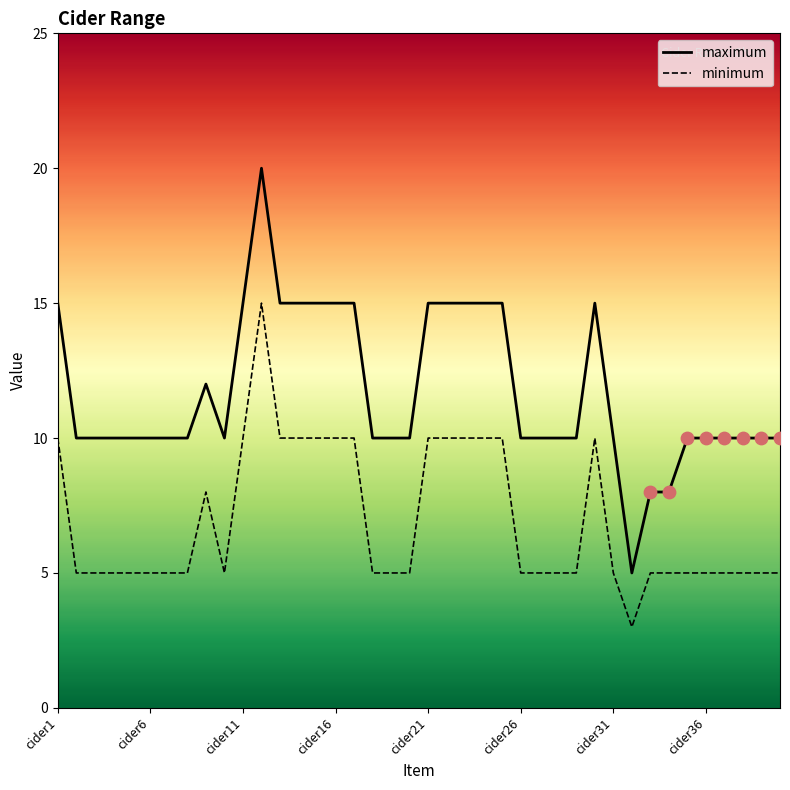

Which series has the largest range (max minus min)?

maximum